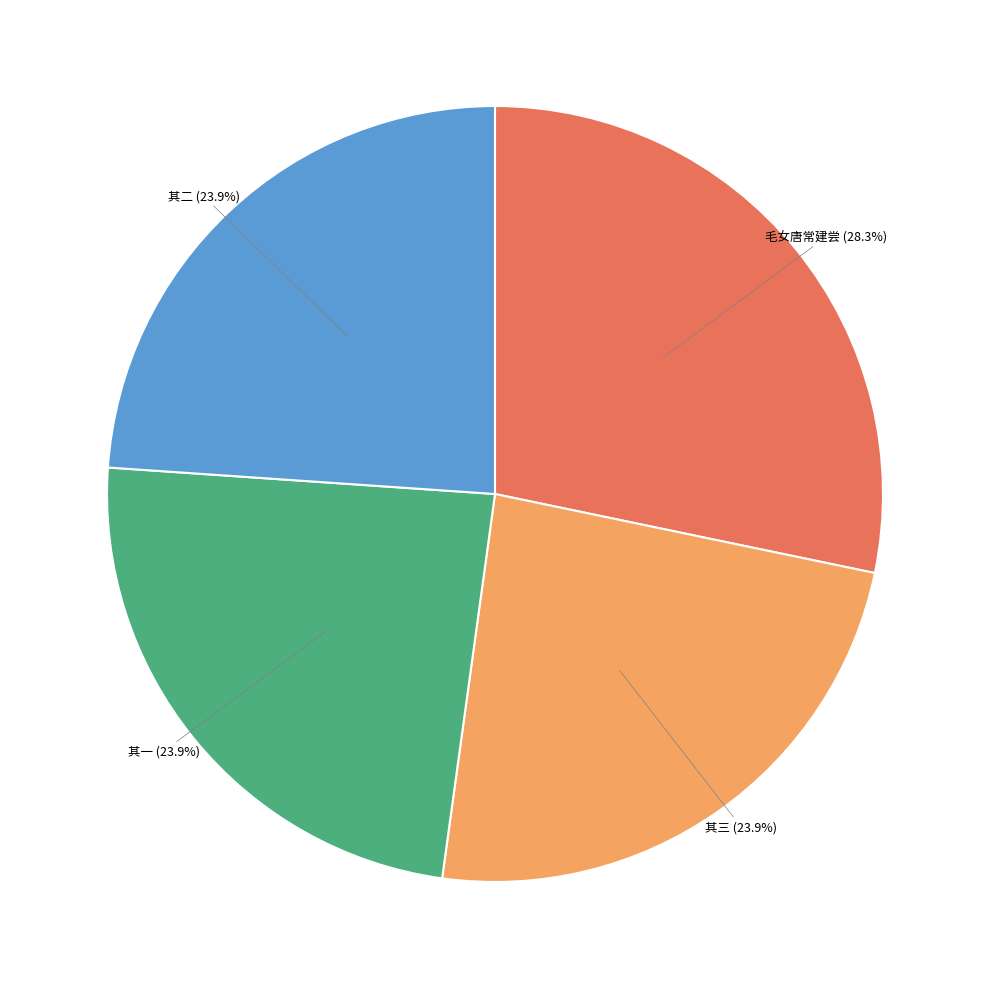

Does any single category account for the majority?

No